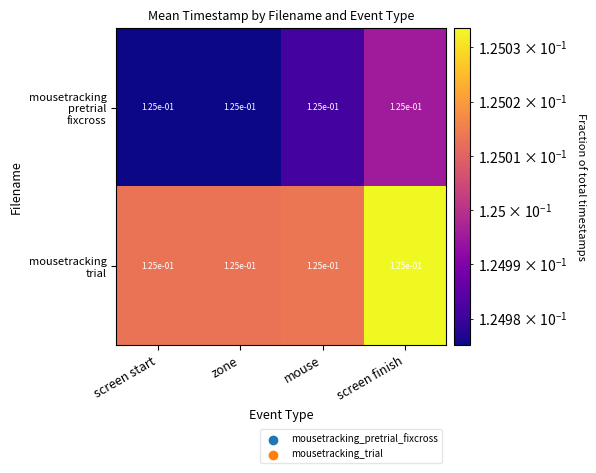

What is the approximate value of mousetracking pretrial fixcross at screen start?

0.1